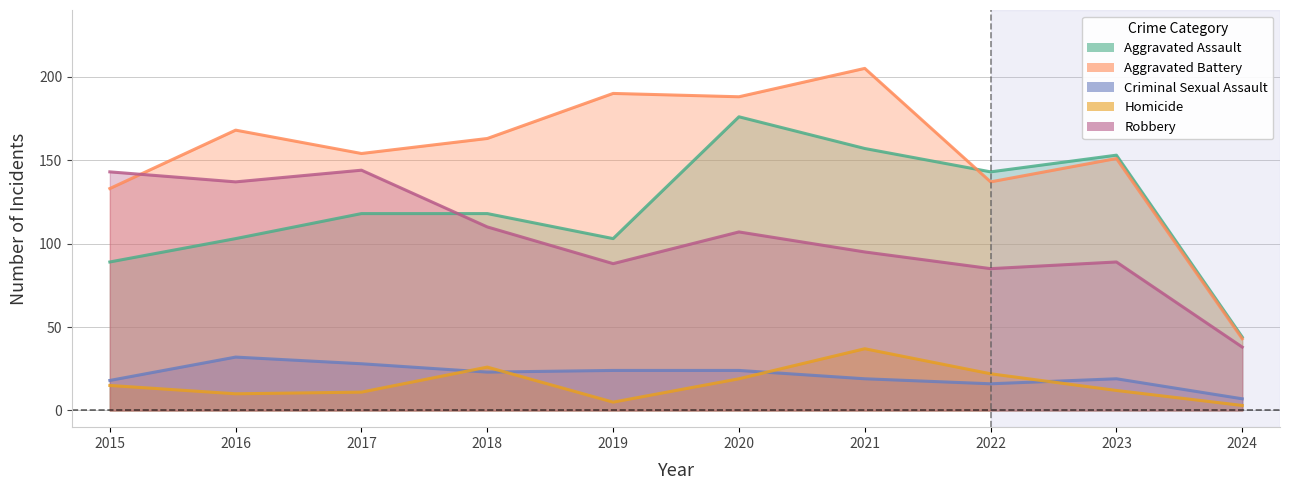

What is the spread (max minus min) of values at 2018?

140